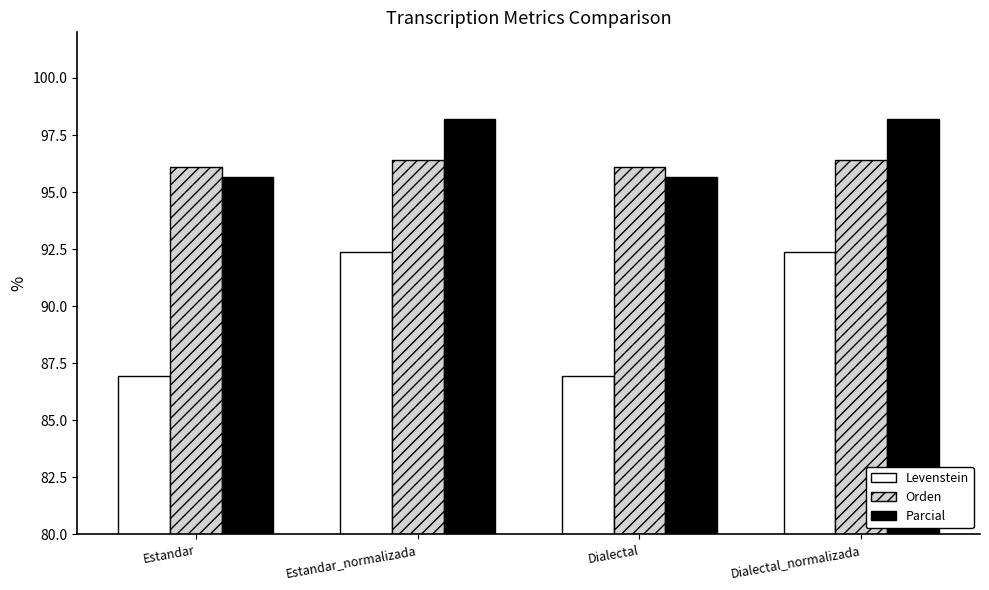

Reading left to right, list all the values displayed in this chart.

Levenstein: 86.9	92.4	86.9	92.4
Orden: 96.1	96.4	96.1	96.4
Parcial: 95.7	98.2	95.7	98.2